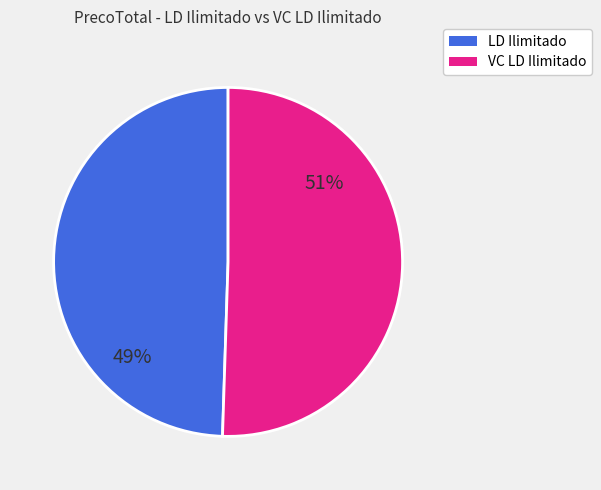

To the nearest percent, what is the average slice percentage?

50%